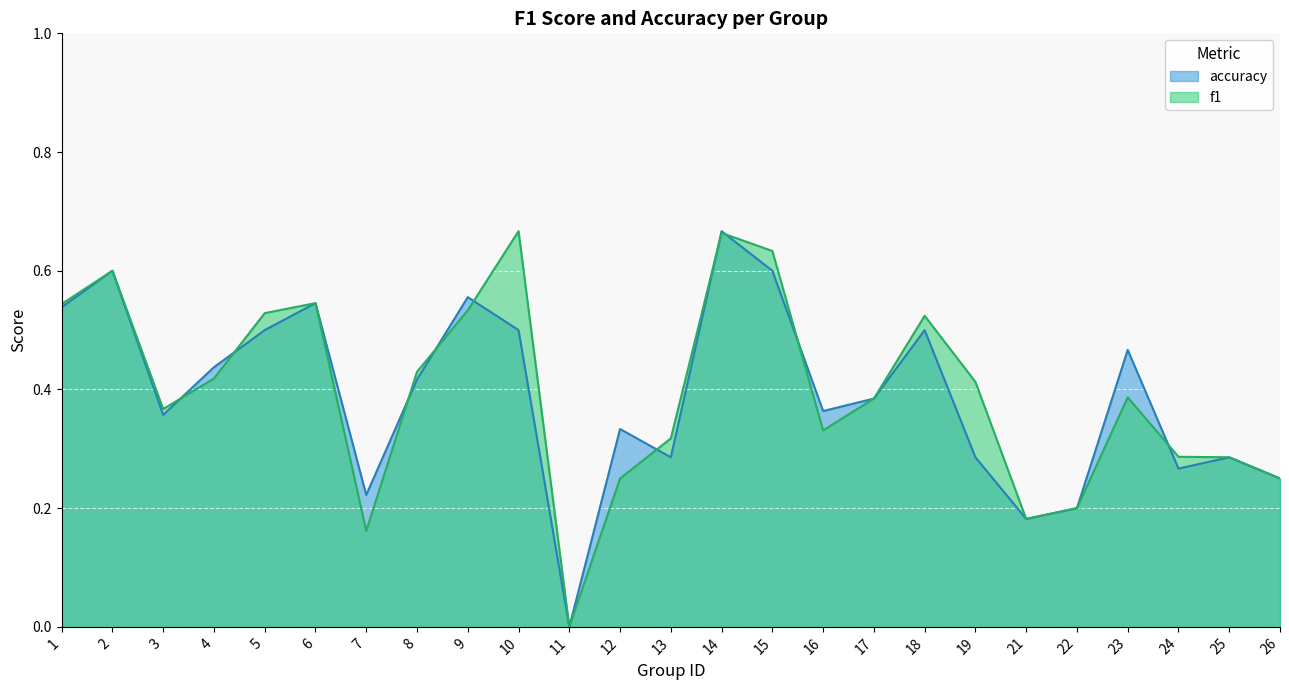

What are all the series names shown in the legend?

accuracy, f1